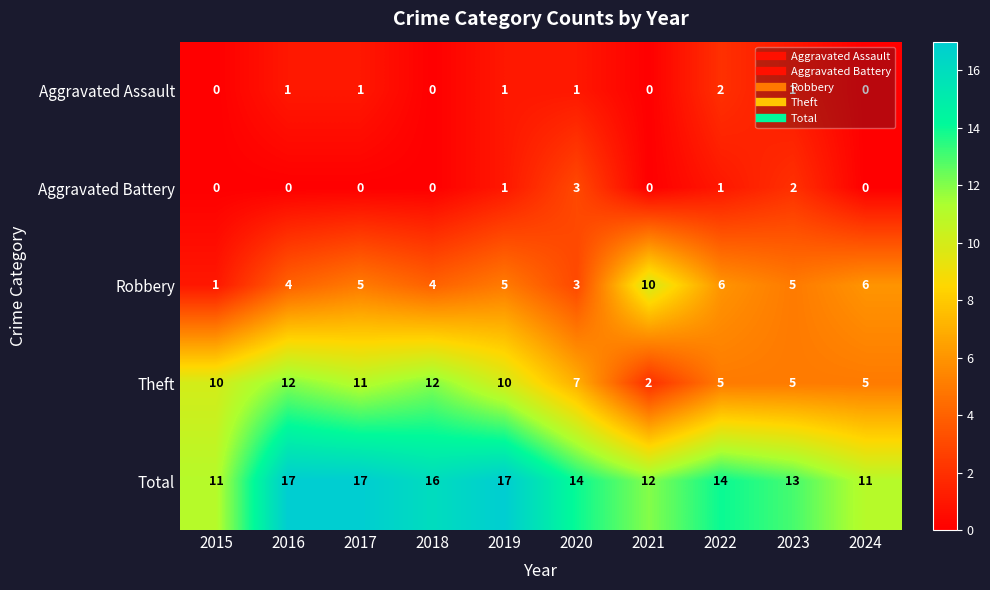

The value of Aggravated Assault at 2024 is 0. True or false?

True